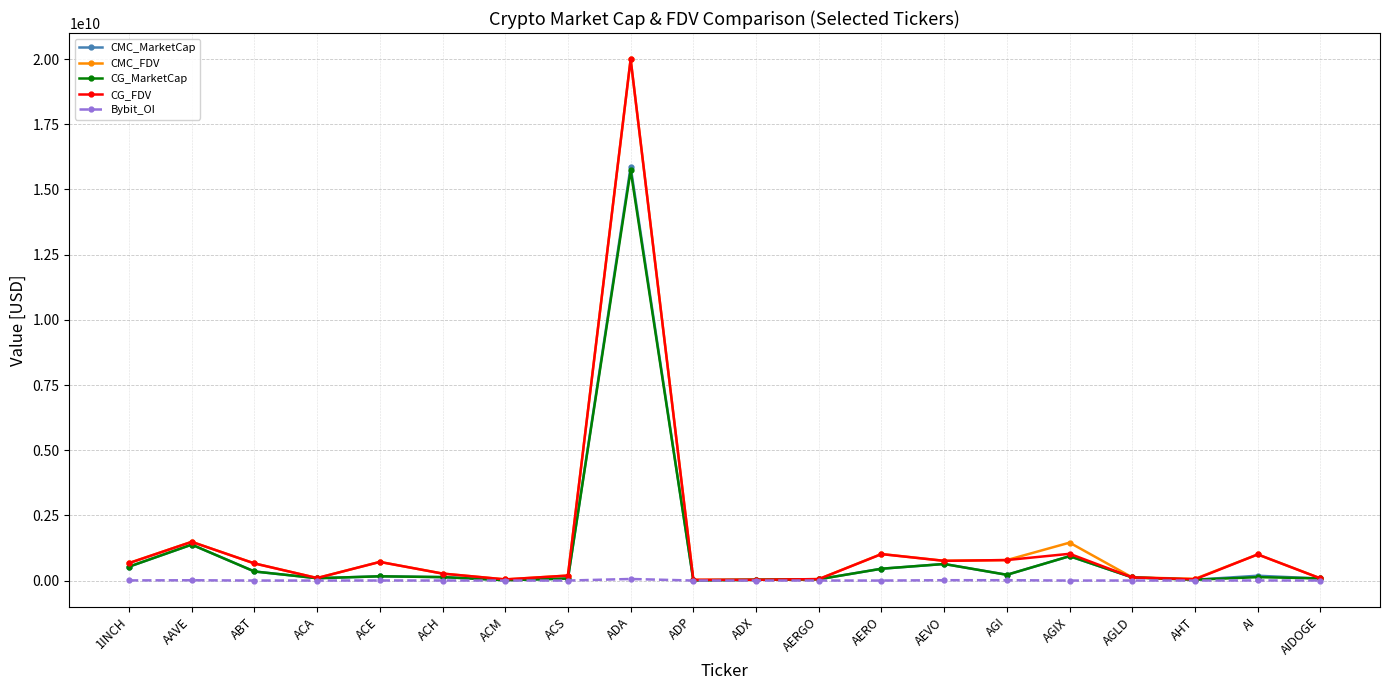

Is the value of CG_FDV at AEVO greater than the value of CMC_MarketCap at AERO?

Yes